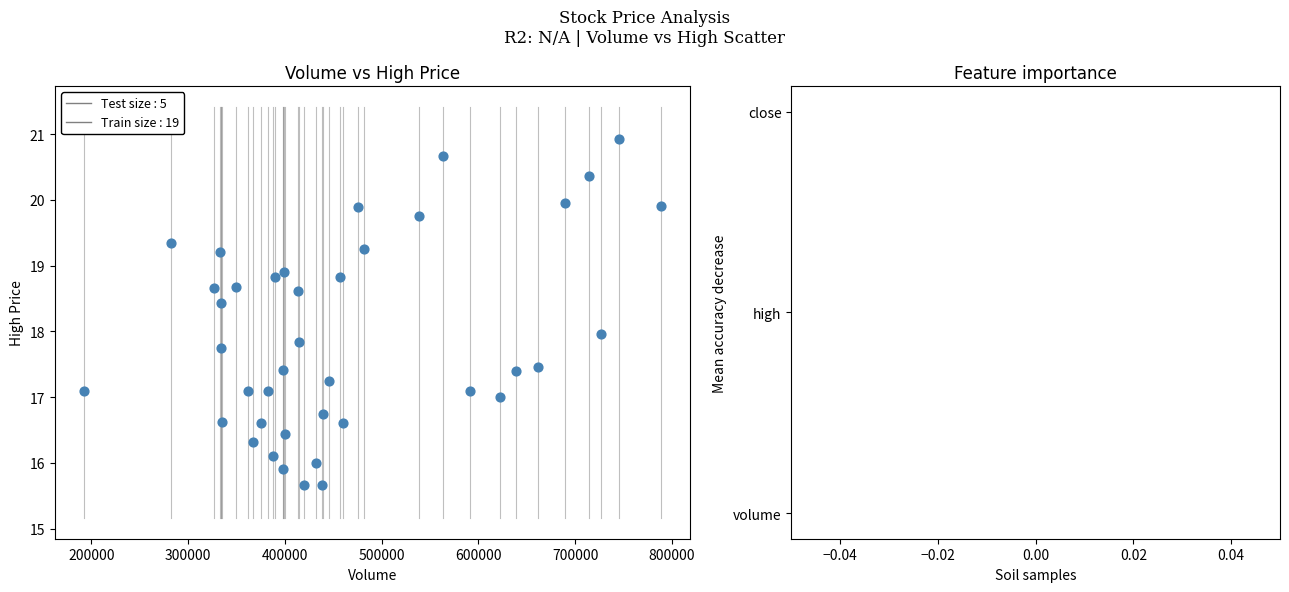

What is the range of X values (max minus min)?

597000.0